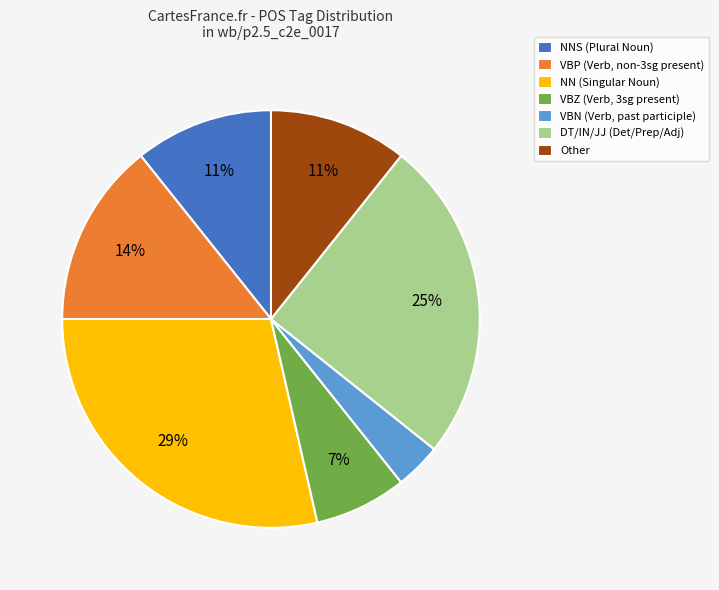

To the nearest percent, what percentage of the pie is VBP (Verb, non-3sg present)?

14%